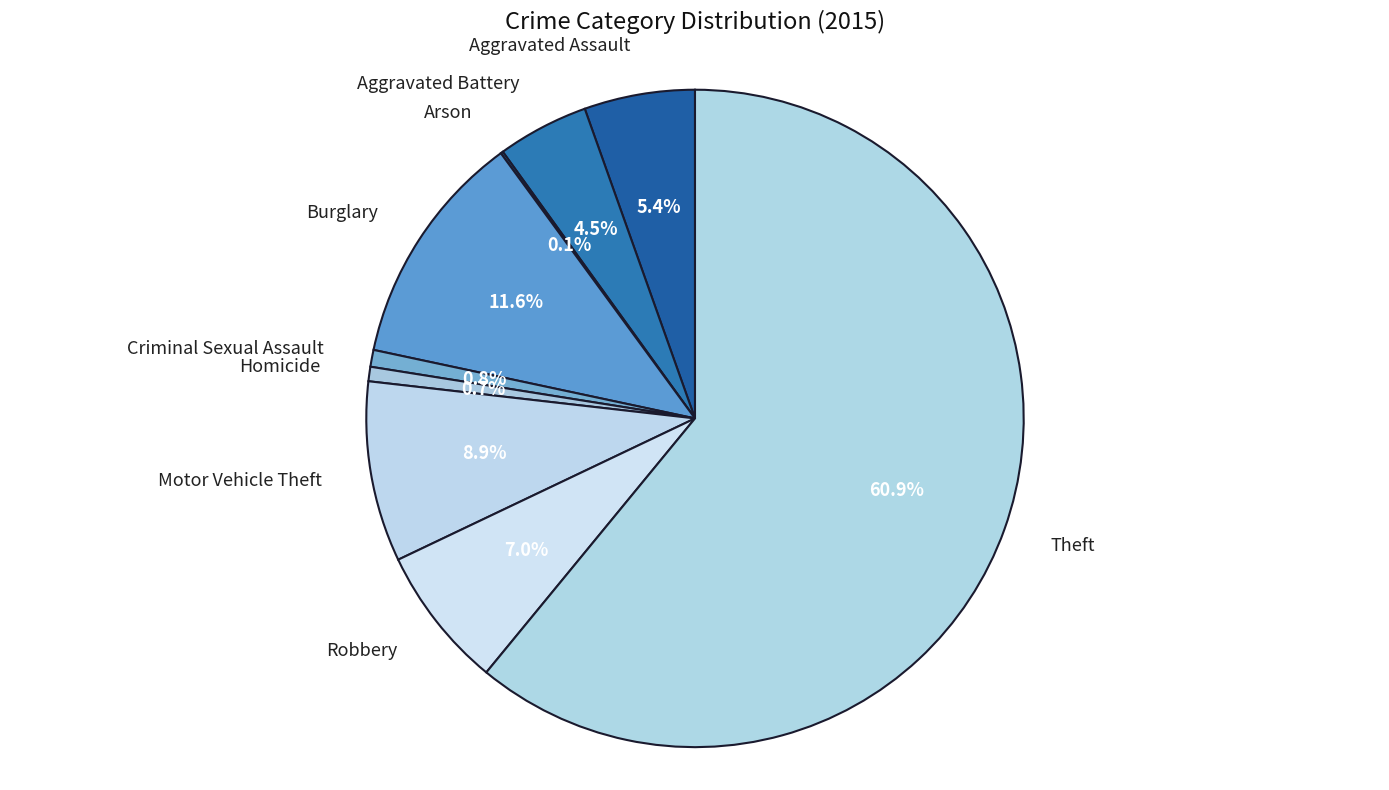

Which slice is the largest?

Theft